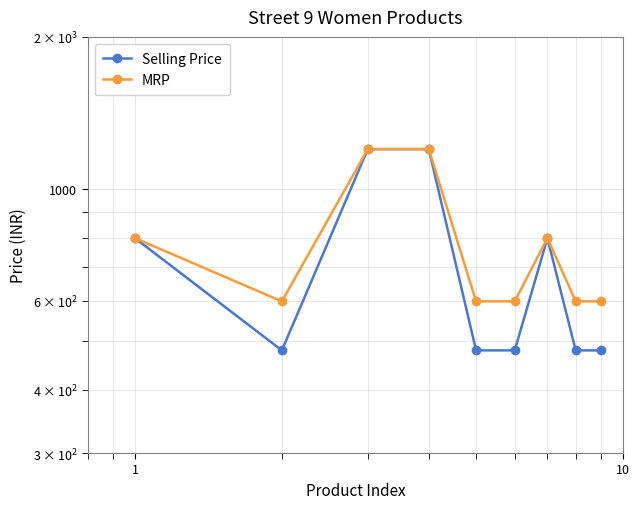

True or false: Selling Price and MRP cross at least once.

False